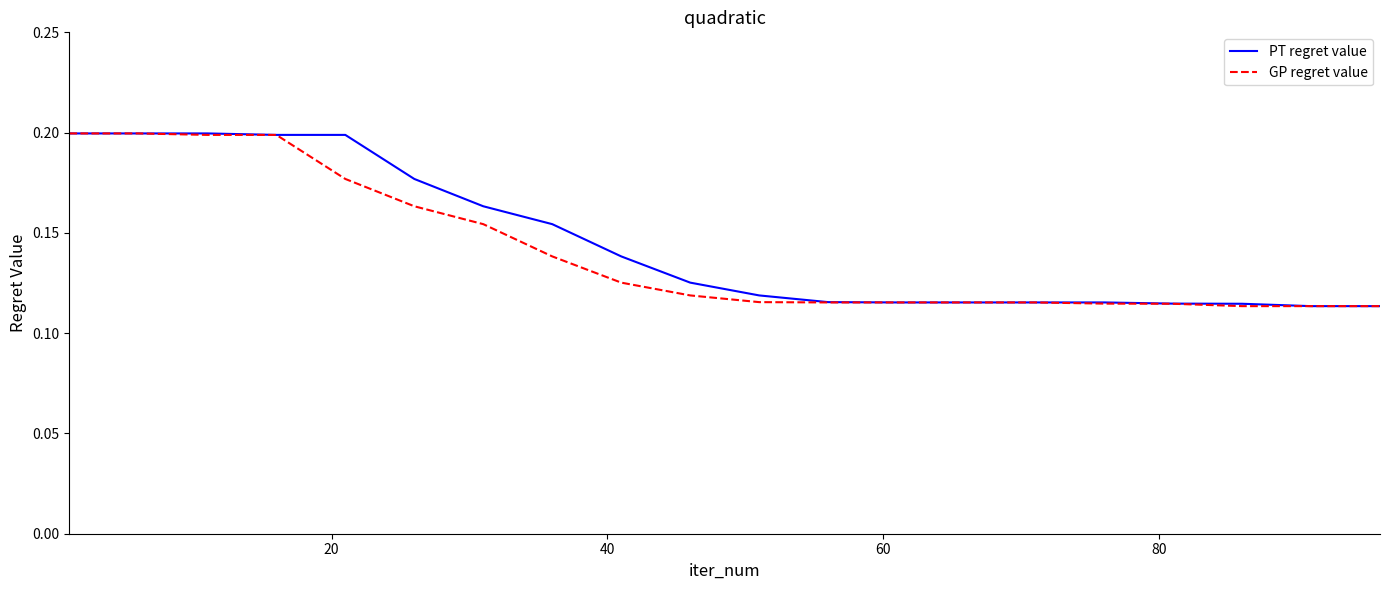

What is the value of the PT regret value point at the 9th from the left?

0.1